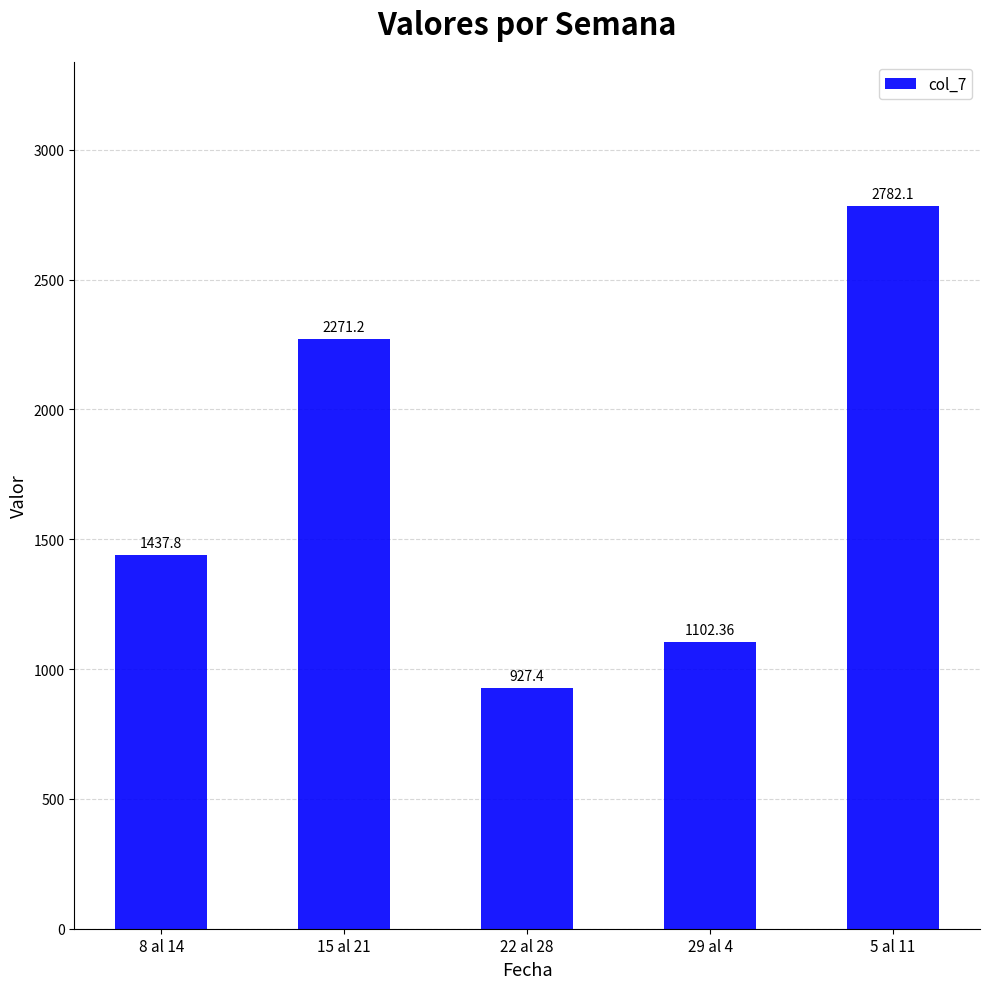

Between 22 al 28 and 8 al 14, which is larger?

8 al 14